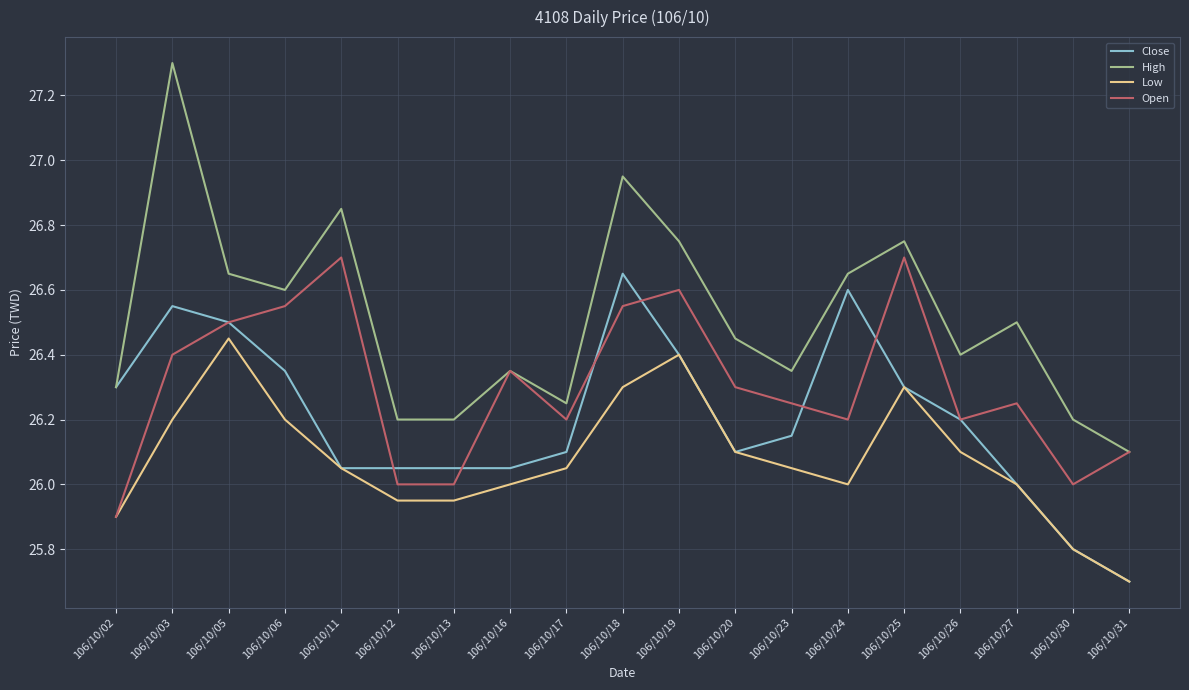

What is the highest value of the High series?

27.3